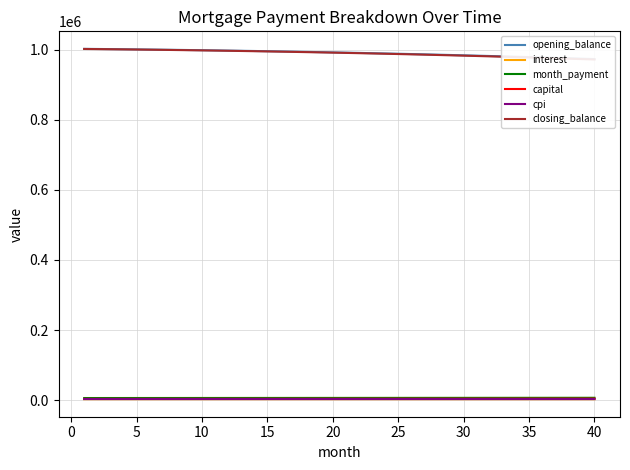

True or false: interest and closing_balance cross at least once.

False